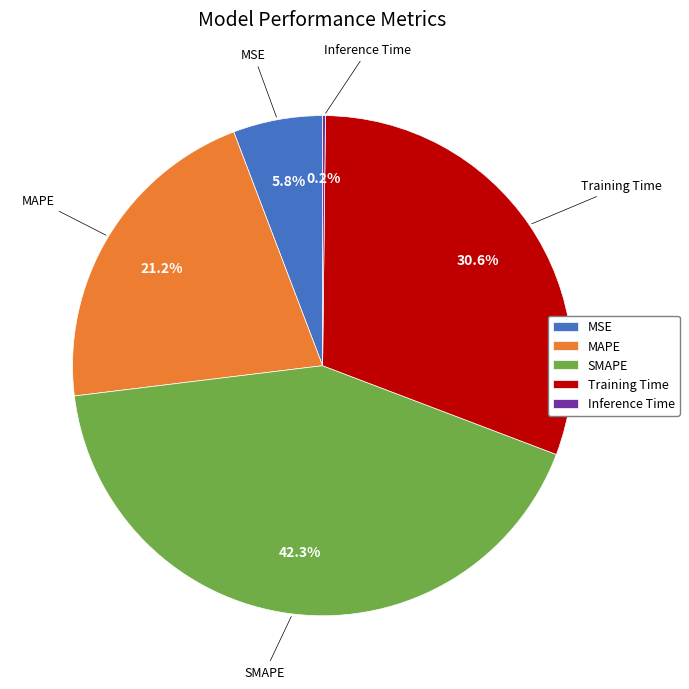

True or false: MAPE accounts for 21% of the total.

True